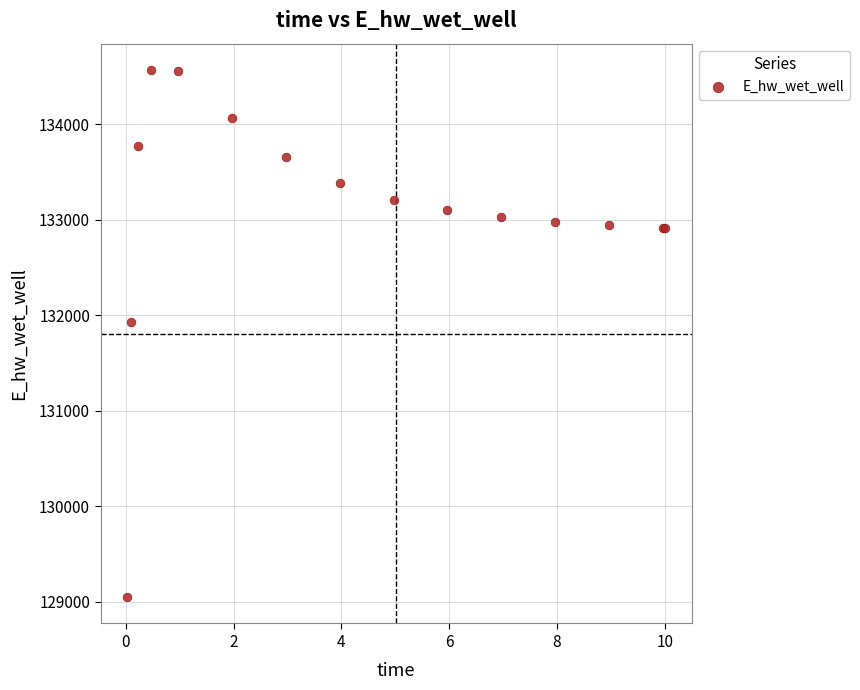

What Y value in the scatter plot is closest to 131806?

131926.4